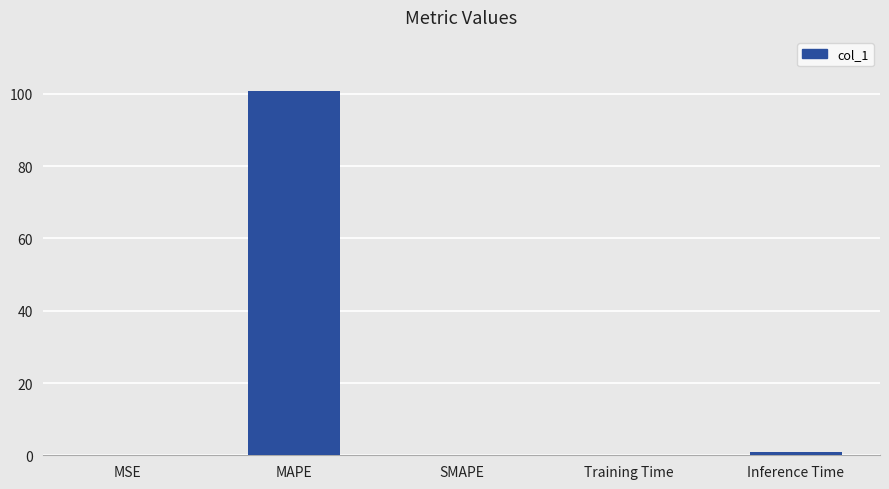

What is the maximum value shown in the chart?

100.7